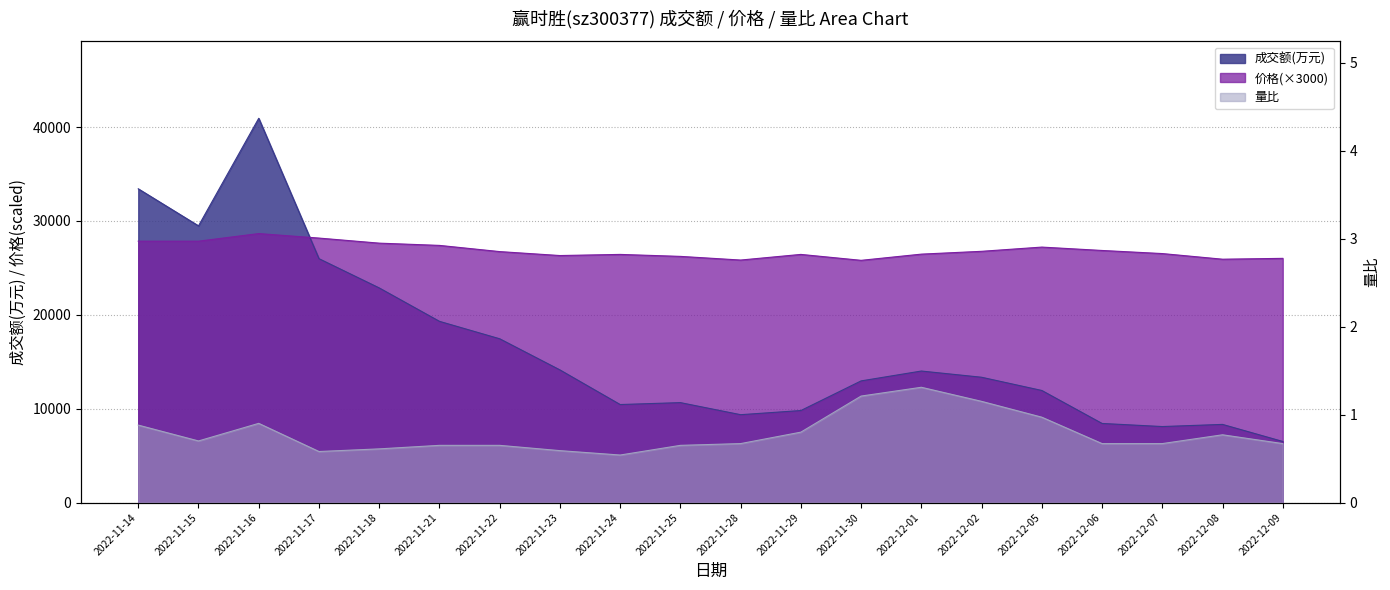

Which series ends up on top after the final intersection of 成交额(万元) and 价格?

价格